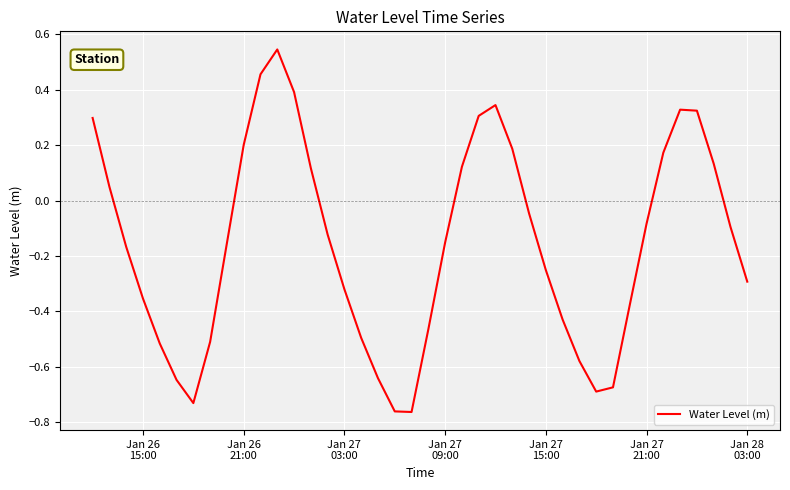

Is this an area chart (filled region under the line)?

No